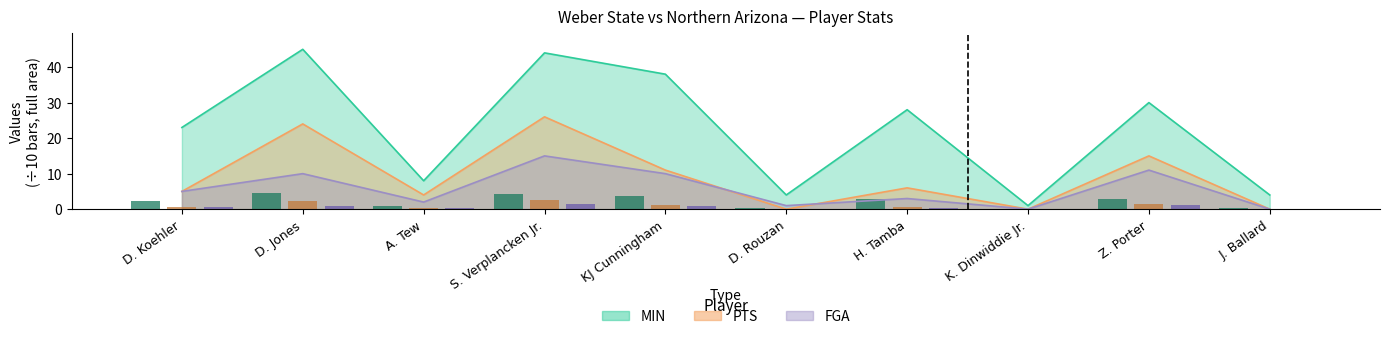

At how many categories does at least one series exceed 35?

3